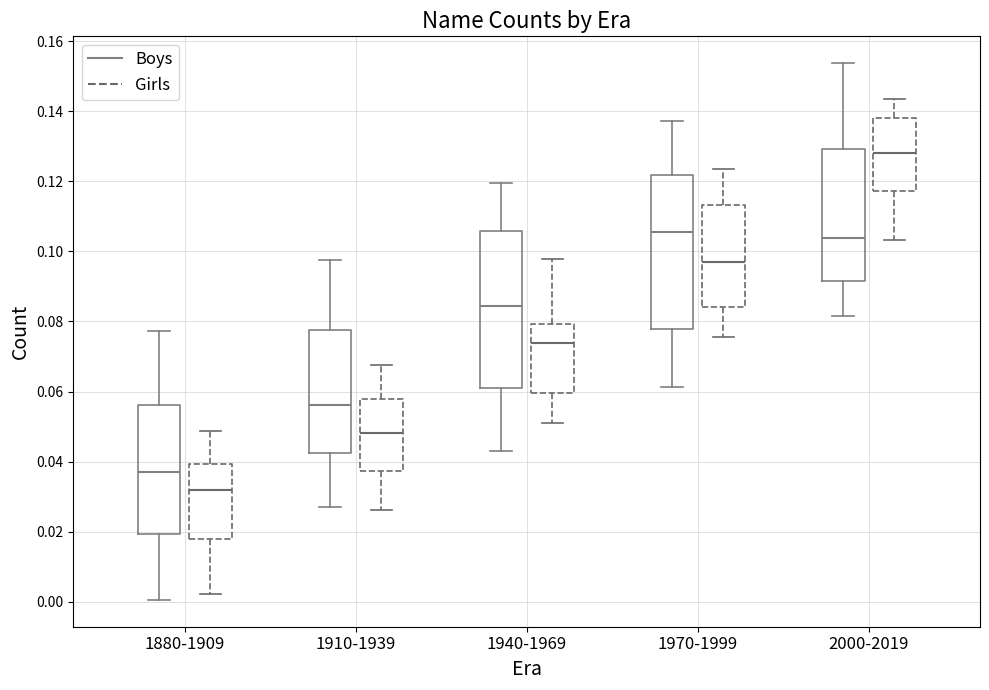

Which box's median line is the lowest?

1880-1909 (Girls)